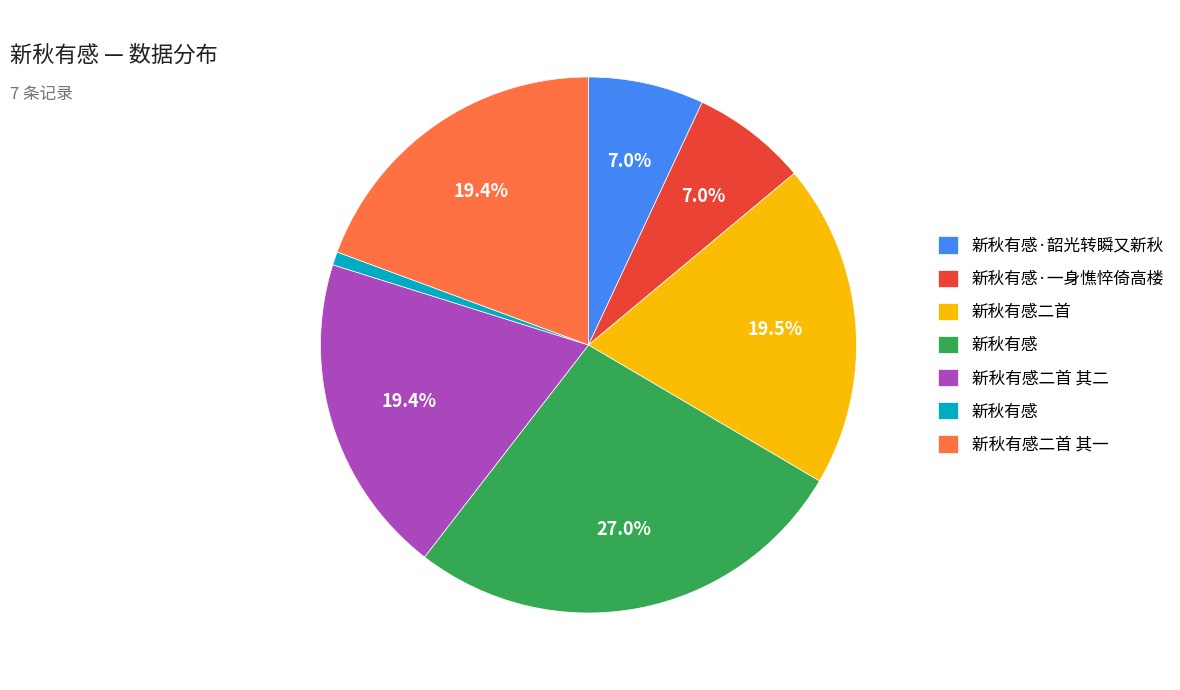

Does any single category account for the majority?

No